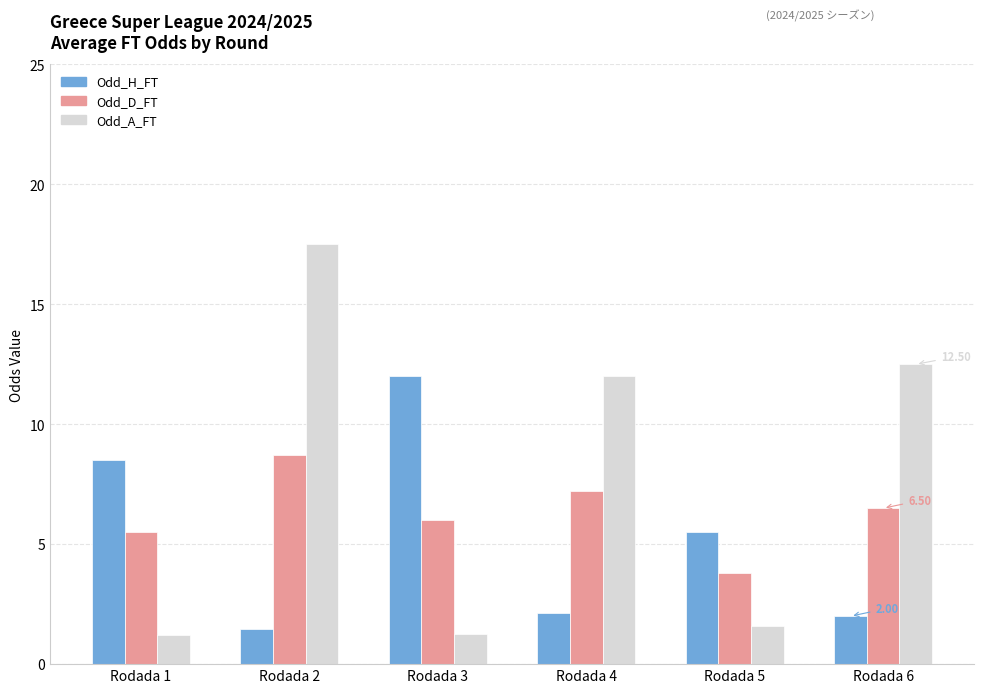

At which label does Odd_H_FT reach its minimum?

Rodada 2